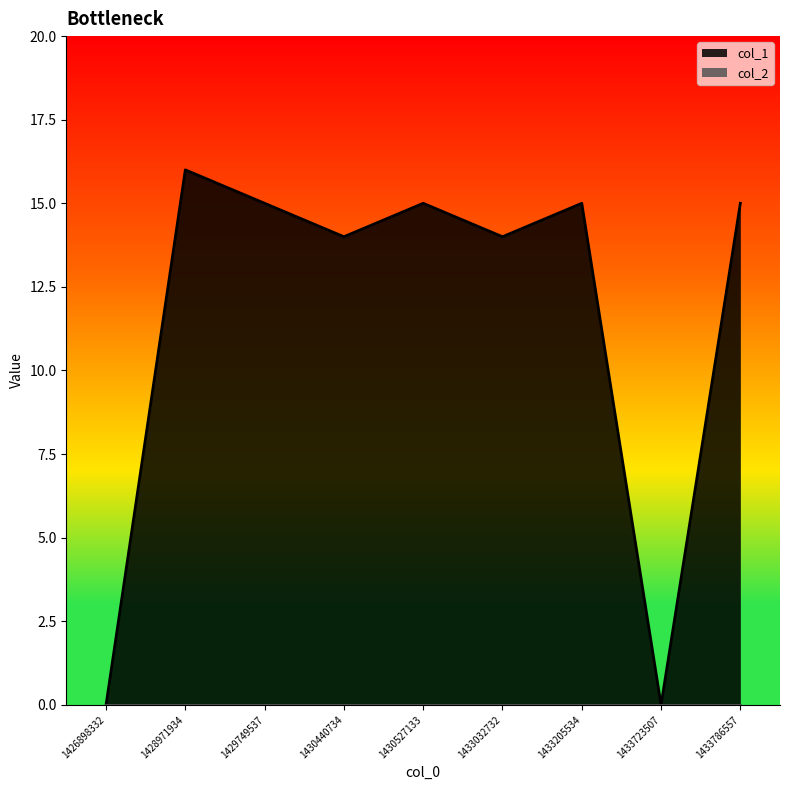

Which category has the highest value across all series?

1428971934